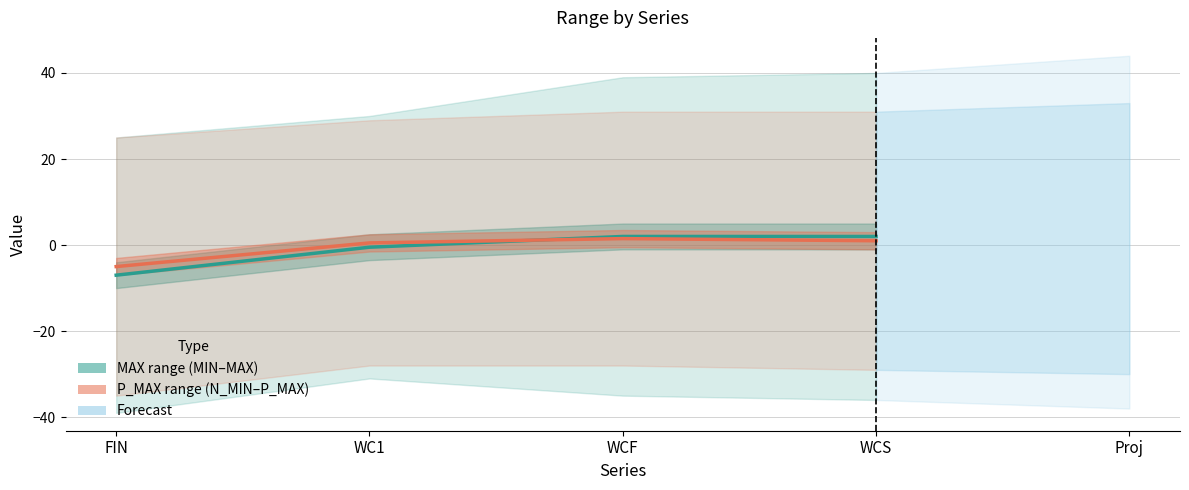

How many intersections are there between MAX range (MIN–MAX) and P_MAX range (N_MIN–P_MAX)?

1